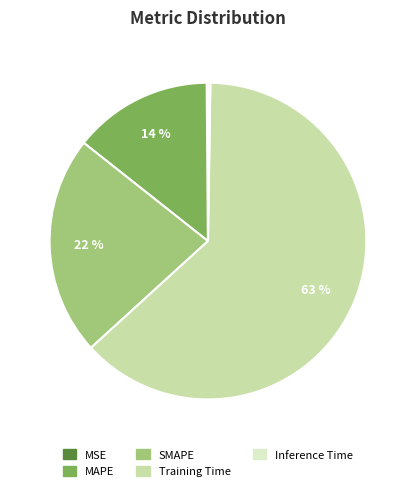

Which category has the biggest portion of the pie?

Training Time